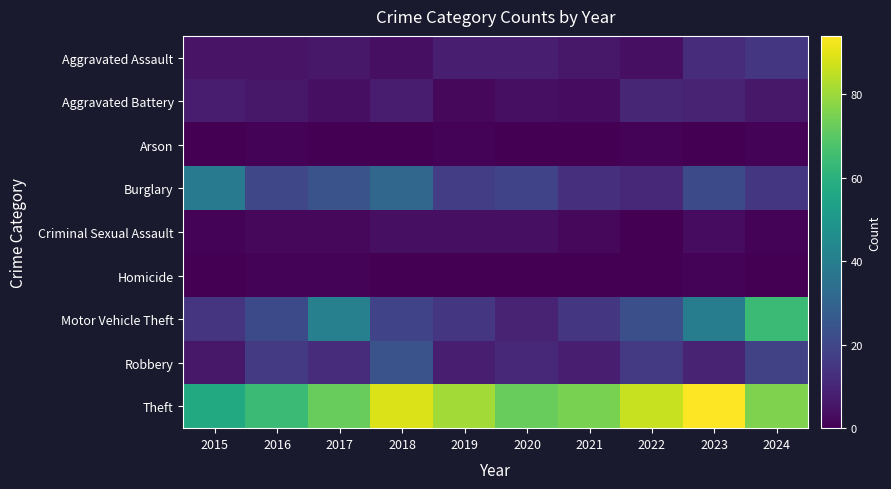

Reading left to right, what are all the values shown in this chart?

Aggravated Assault: 2015=5	2016=5	2017=6	2018=4	2019=8	2020=8	2021=6	2022=4	2023=12	2024=15
Aggravated Battery: 2015=7	2016=6	2017=4	2018=7	2019=2	2020=4	2021=3	2022=10	2023=9	2024=6
Arson: 2015=0	2016=1	2017=0	2018=0	2019=1	2020=0	2021=0	2022=1	2023=0	2024=1
Burglary: 2015=39	2016=20	2017=24	2018=31	2019=17	2020=19	2021=13	2022=11	2023=21	2024=15
Criminal Sexual Assault: 2015=1	2016=2	2017=2	2018=4	2019=4	2020=4	2021=2	2022=0	2023=3	2024=1
Homicide: 2015=0	2016=1	2017=1	2018=0	2019=0	2020=0	2021=0	2022=0	2023=1	2024=0
Motor Vehicle Theft: 2015=14	2016=21	2017=41	2018=19	2019=15	2020=9	2021=15	2022=23	2023=40	2024=64
Robbery: 2015=6	2016=16	2017=12	2018=24	2019=8	2020=11	2021=8	2022=16	2023=9	2024=18
Theft: 2015=57	2016=64	2017=72	2018=89	2019=81	2020=72	2021=75	2022=86	2023=94	2024=76